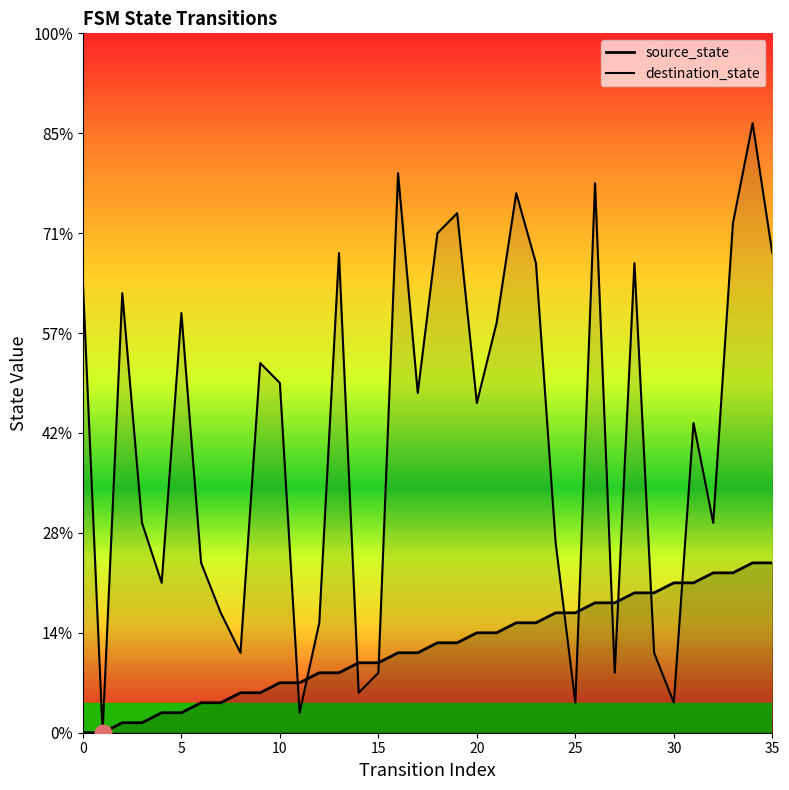

At how many categories does at least one series exceed 41?

14